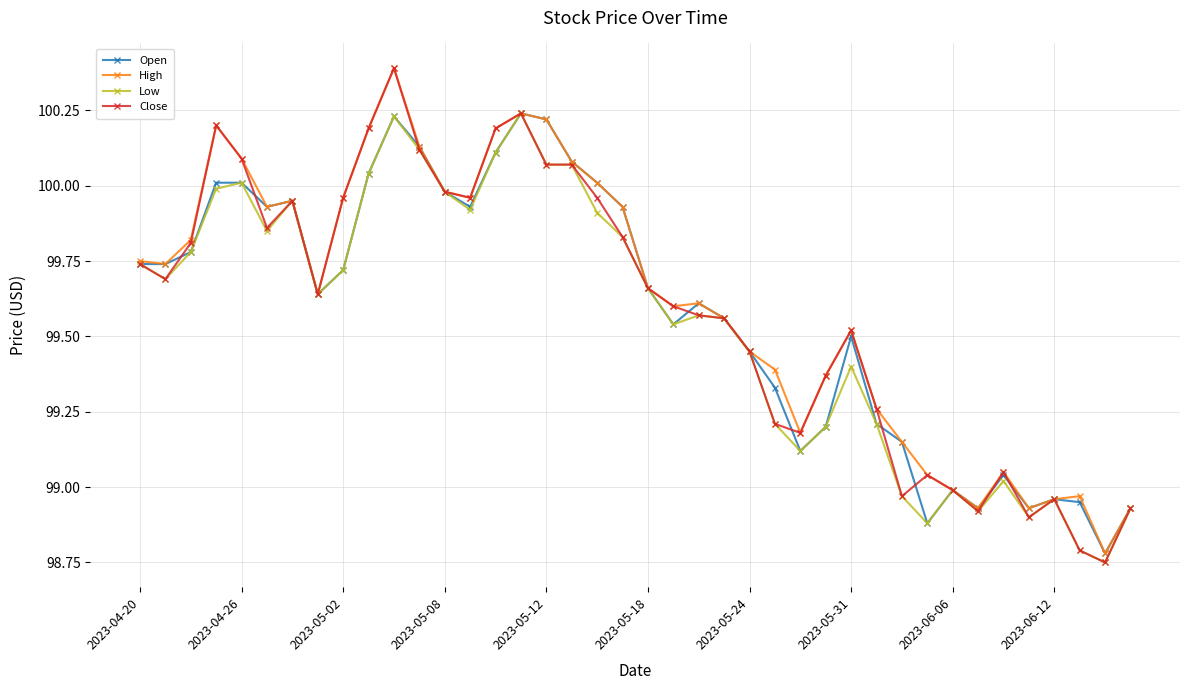

At how many categories does at least one series exceed 98?

40